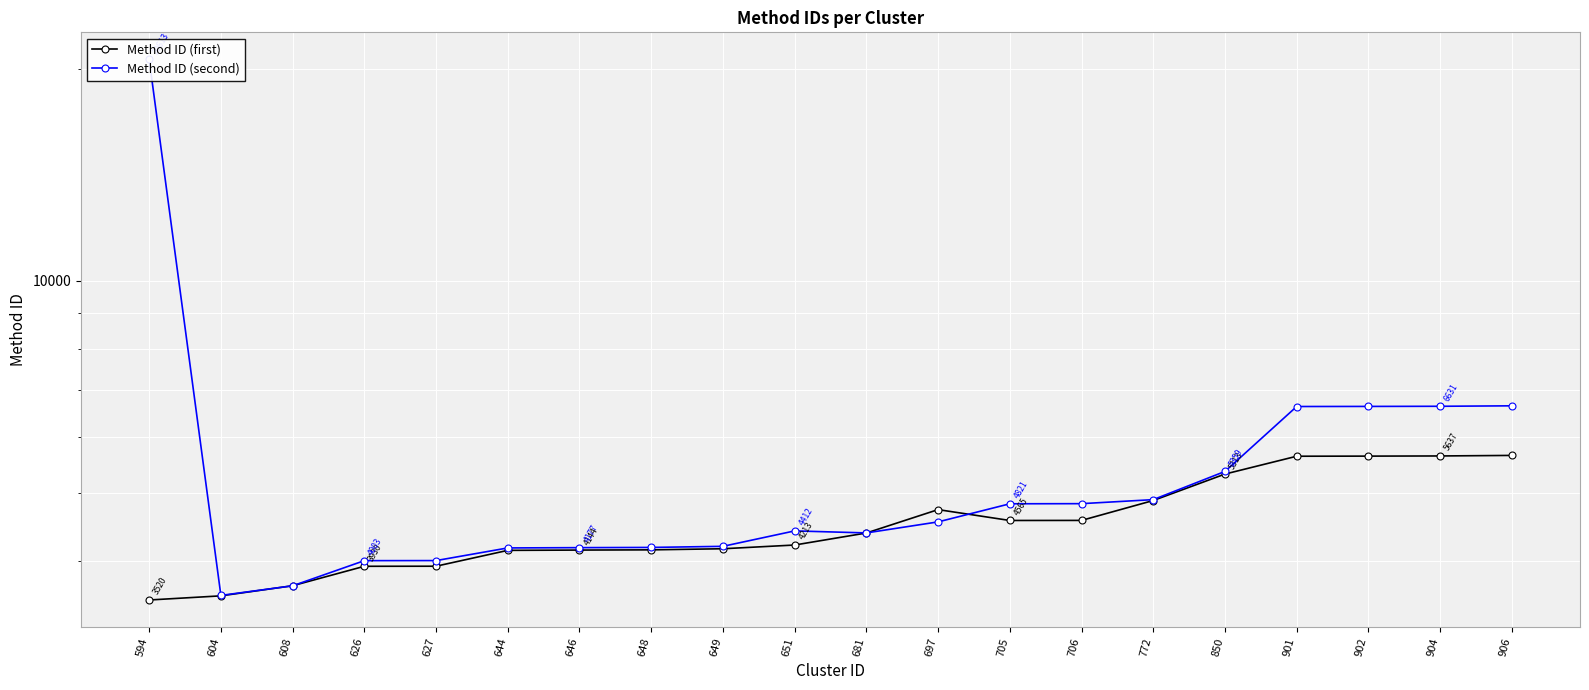

Where does the Method ID (second) series first go above 4544?

594